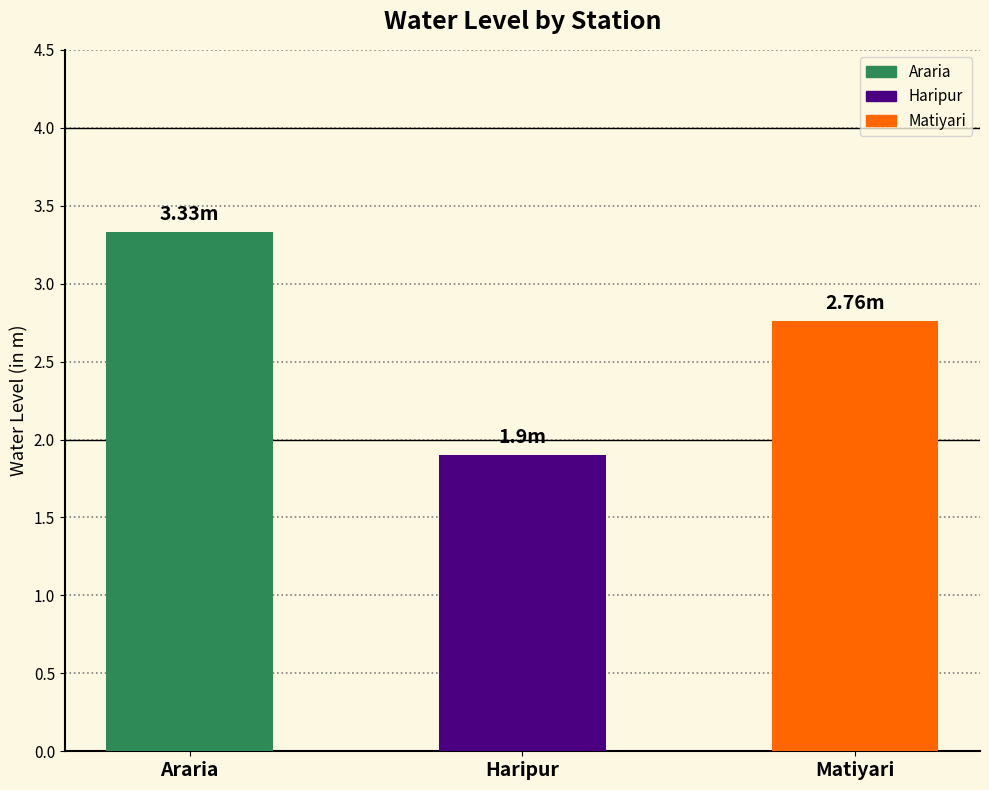

What is the label of the 3rd bar from the left?

Matiyari